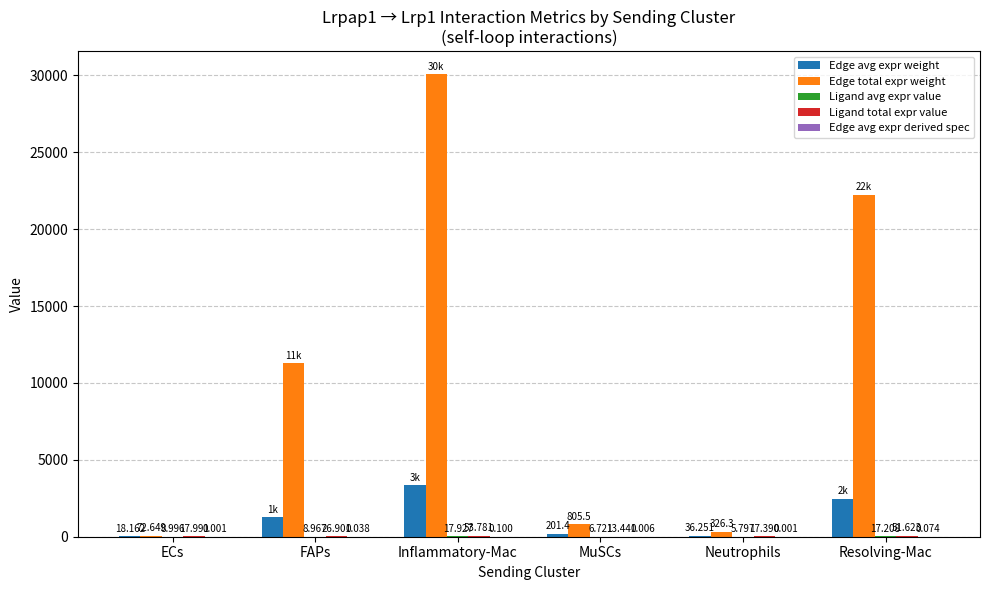

Which category has the highest value in the Edge avg expr weight series?

Inflammatory-Mac